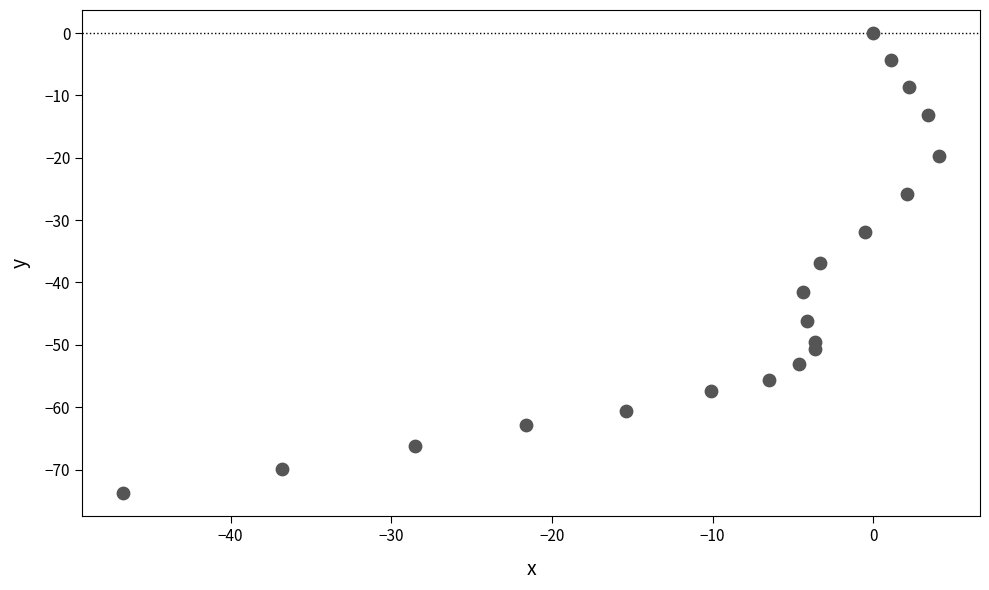

What is the range of Y values (max minus min)?

73.8